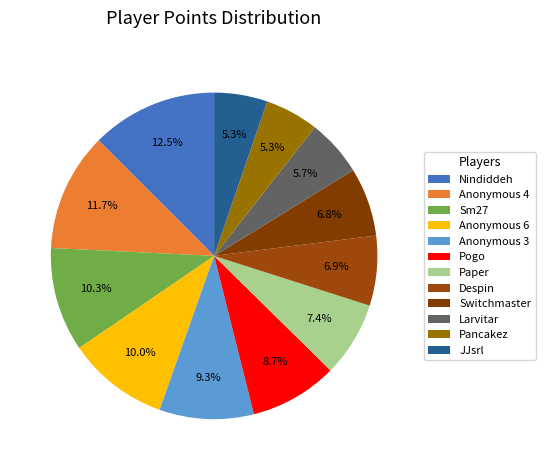

To the nearest percent, what is the difference between the Switchmaster and Anonymous 4 slice percentages?

5%